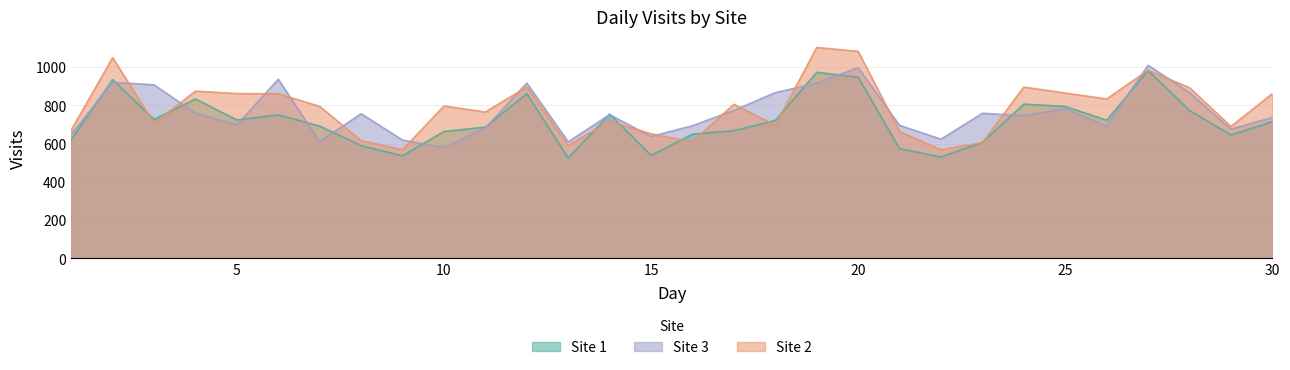

What is the value of the Site 2 point at the 5th from the left?

861